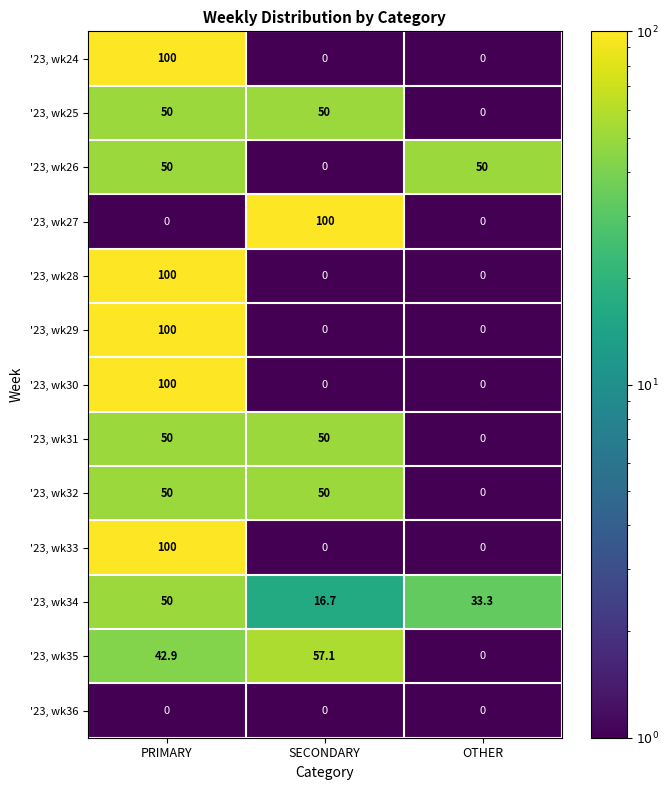

What is the sum of the '23, wk34 values at PRIMARY and OTHER?

83.3